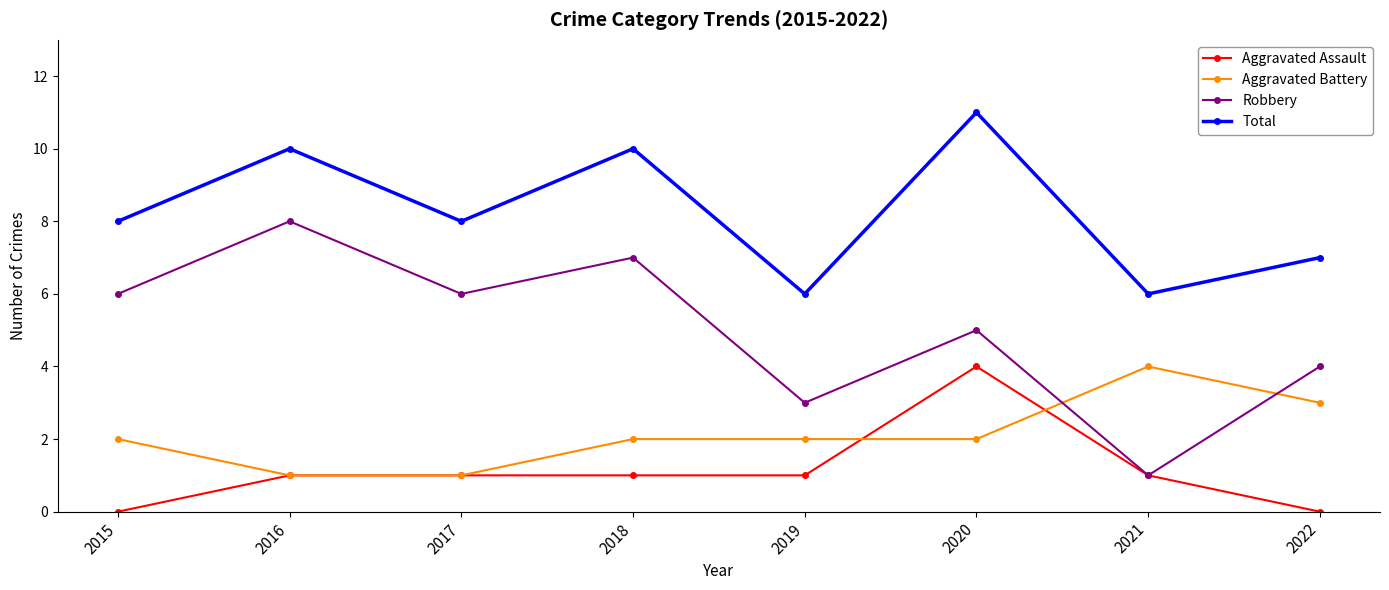

Reading left to right, what are all the values shown in this chart?

Aggravated Assault: 0	1	1	1	1	4	1	0
Aggravated Battery: 2	1	1	2	2	2	4	3
Robbery: 6	8	6	7	3	5	1	4
Total: 8	10	8	10	6	11	6	7